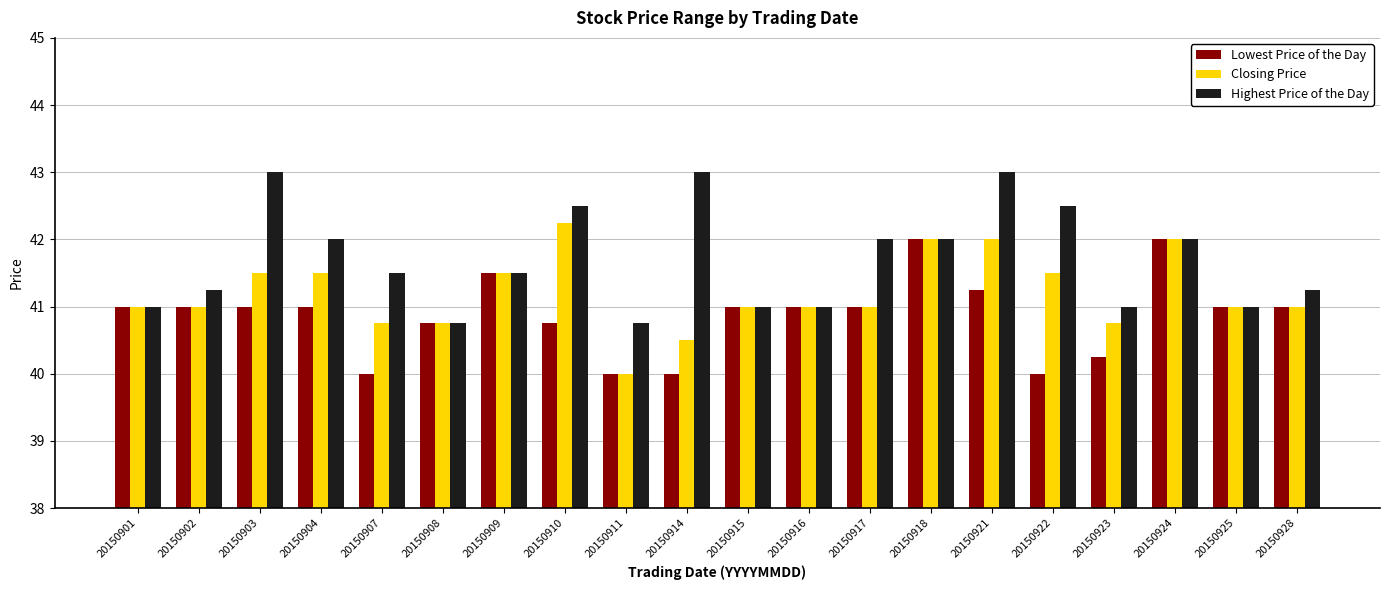

The value of Closing Price at 20150915 is 41.0. True or false?

True